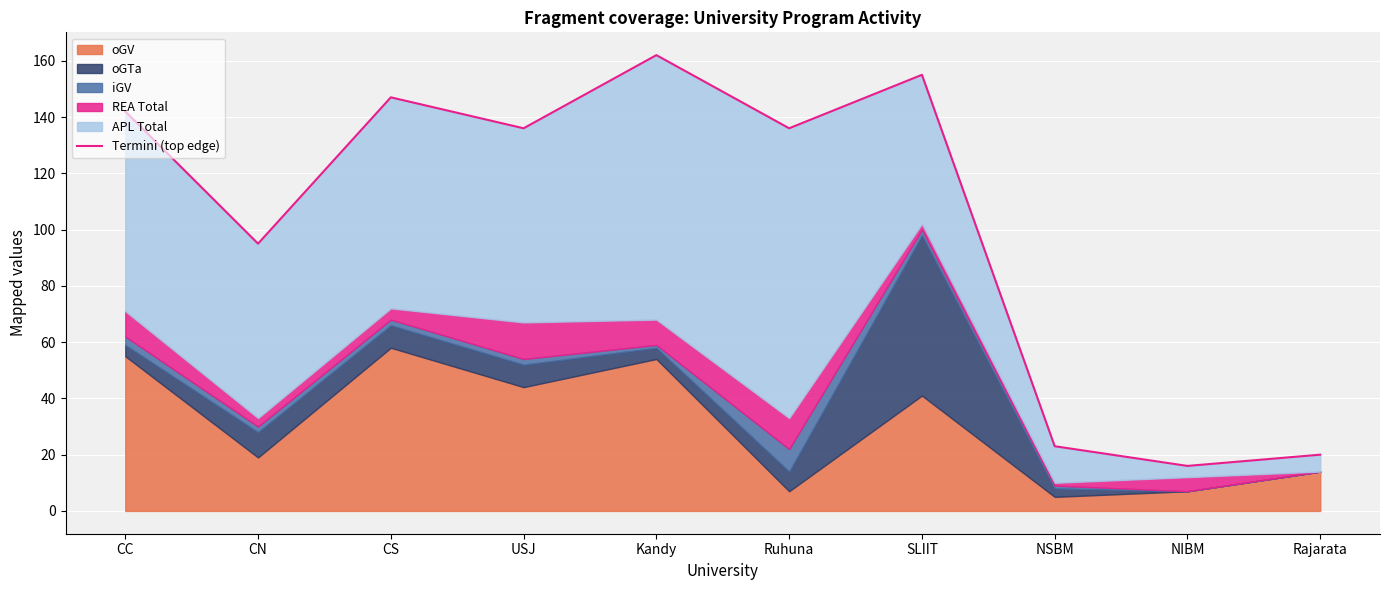

At which label does the data first exceed 136?

CC